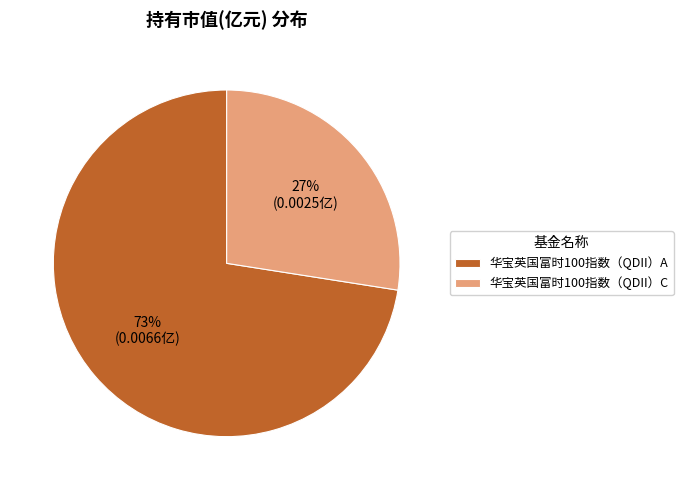

Do 华宝英国富时100指数（QDII）A and 华宝英国富时100指数（QDII）C together represent more than half of the pie?

Yes